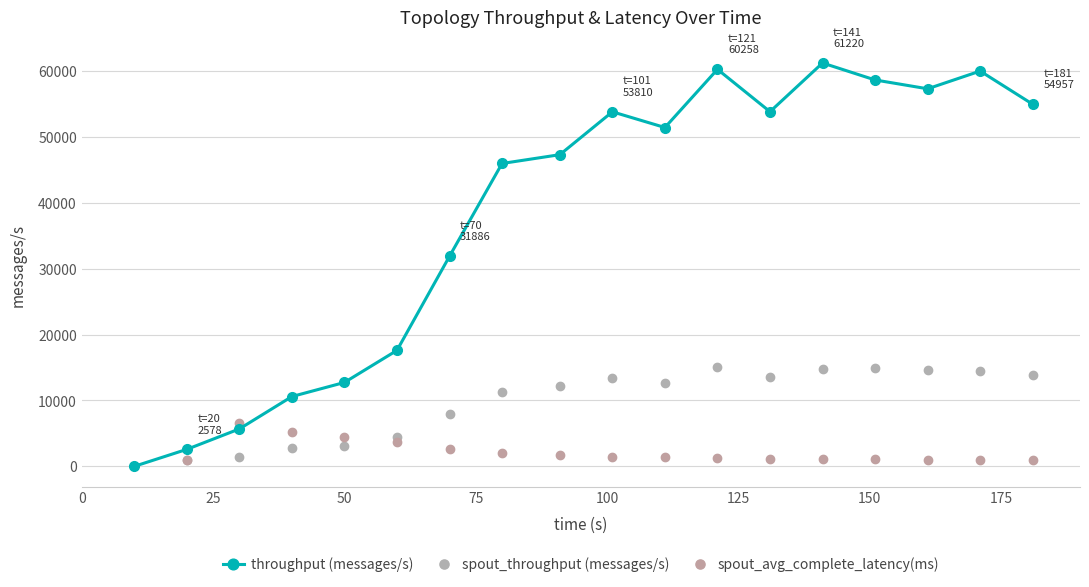

How many positive values does the spout_throughput (messages/s) series have?

17